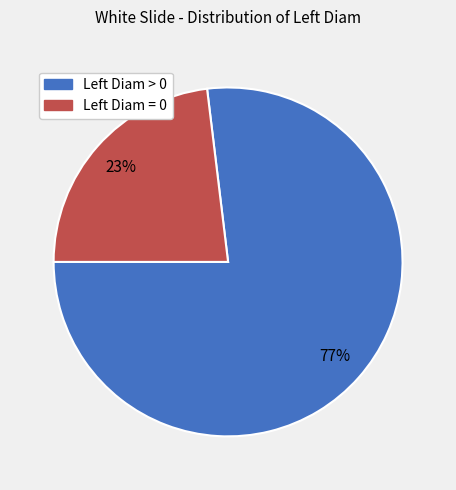

Which category has the biggest portion of the pie?

Left Diam > 0